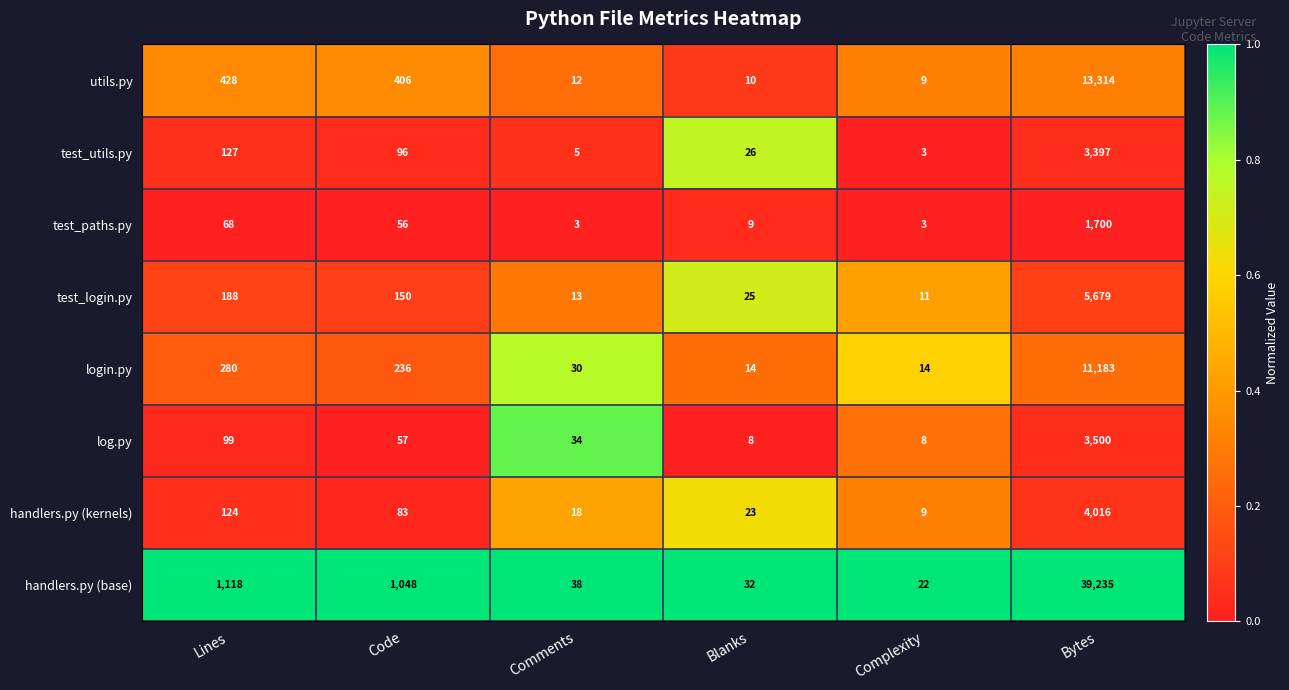

The test_login.py series shows 188 at Lines. True or false?

True